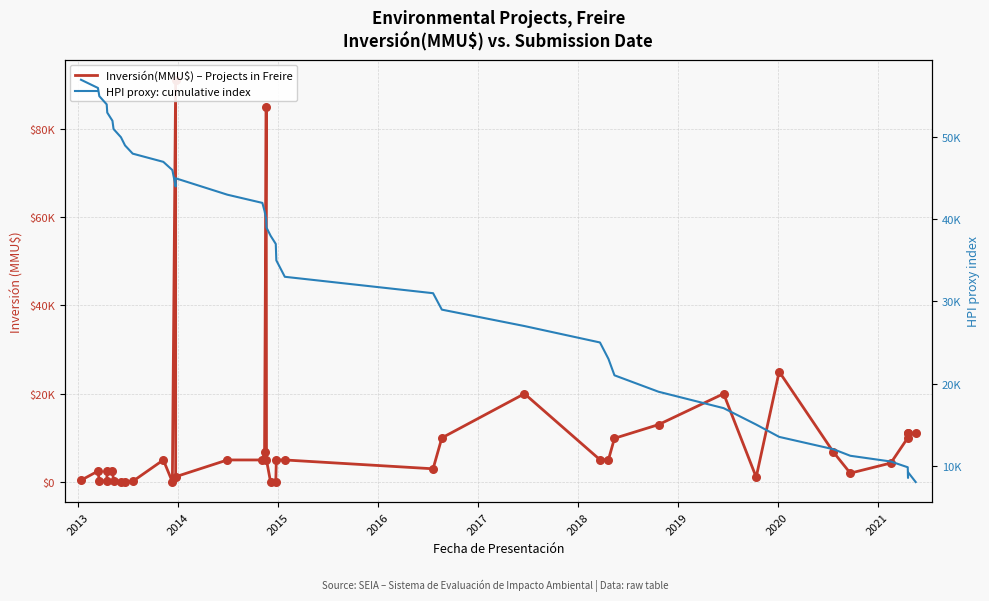

Which series contains the lowest Y value?

Inversión(MMU$) – Projects in Freire